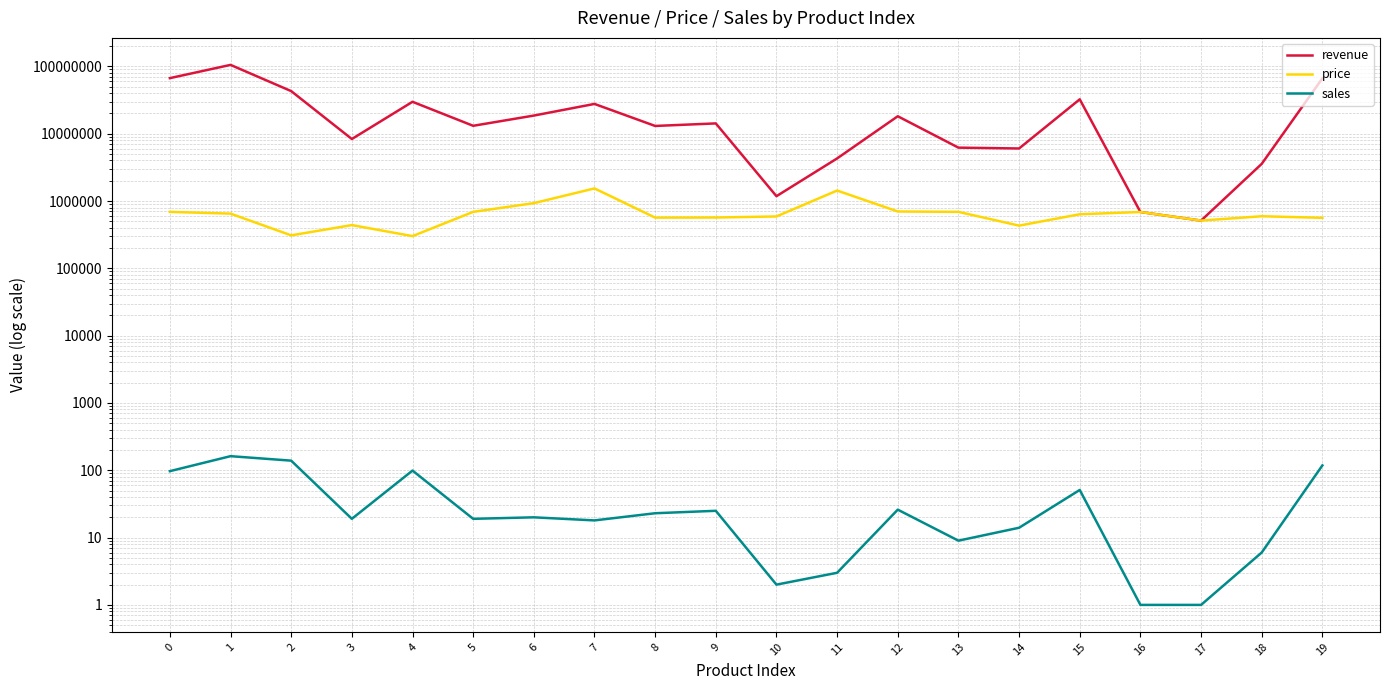

List the series in order of their peak value, lowest first.

sales, price, revenue